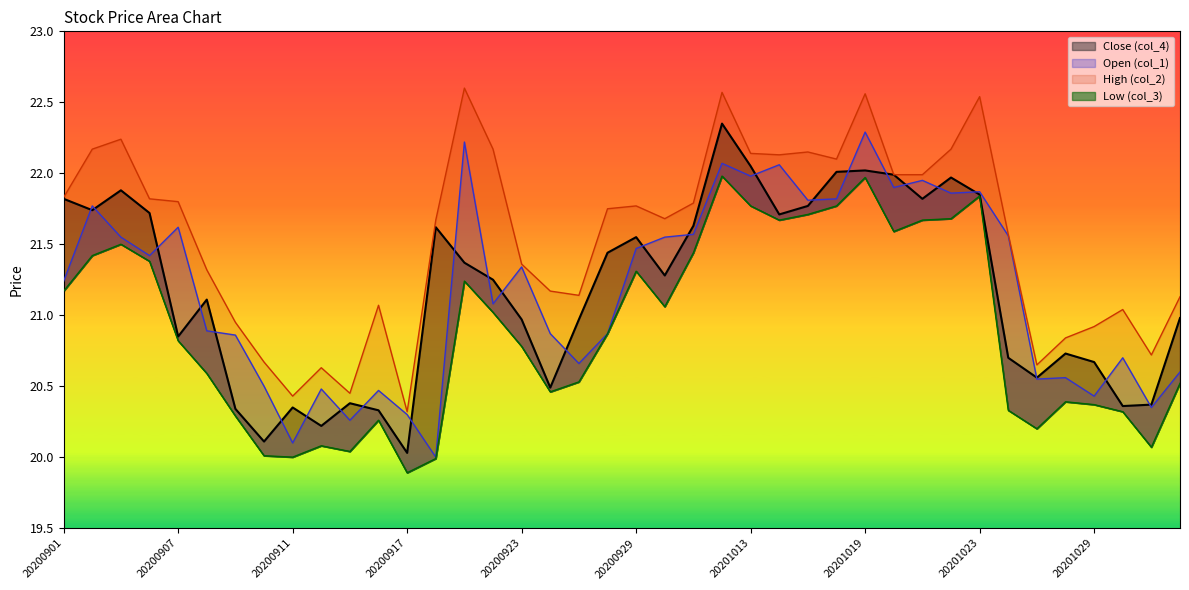

In Open (col_1), how many points are higher than both neighbors (excluding endpoints)?

13